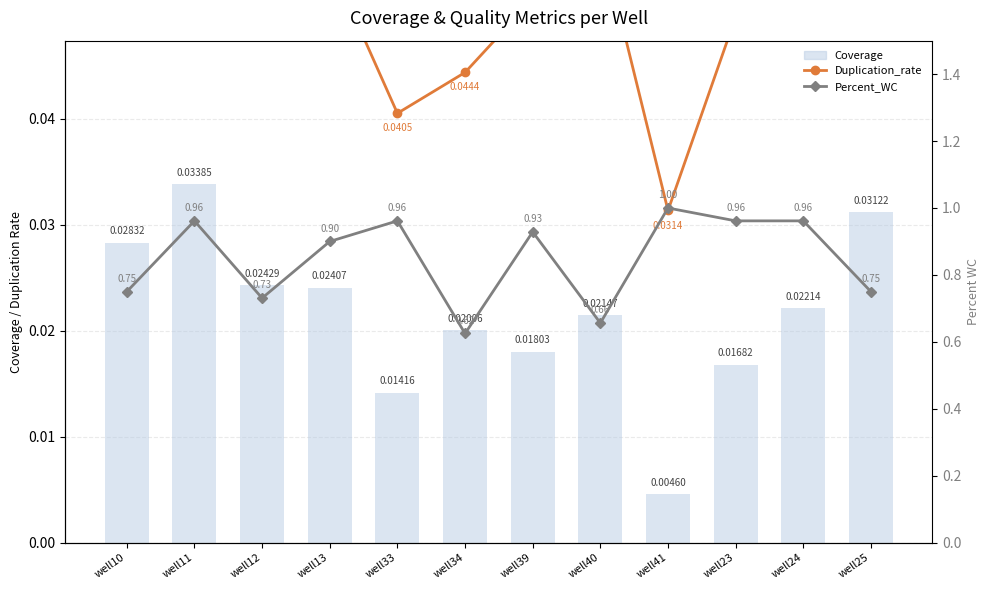

Reading left to right, extract all data points from this chart.

Duplication_rate: 0.1	0.1	0.1	0.1	0.0	0.0	0.1	0.1	0.0	0.0	0.1	0.1
Coverage: 0.0	0.0	0.0	0.0	0.0	0.0	0.0	0.0	0.0	0.0	0.0	0.0
Percent_WC: 0.8	1.0	0.7	0.9	1.0	0.6	0.9	0.7	1.0	1.0	1.0	0.8